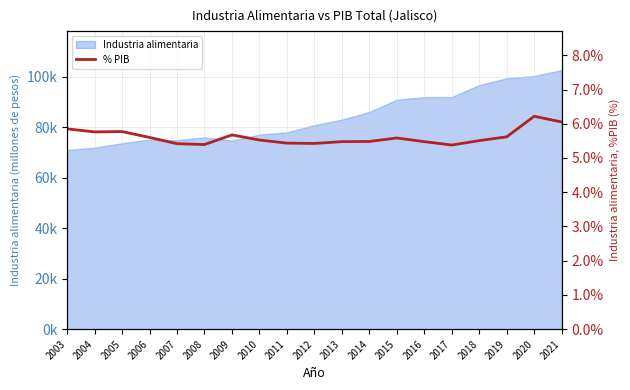

Does the chart display data point markers on the line(s)?

No